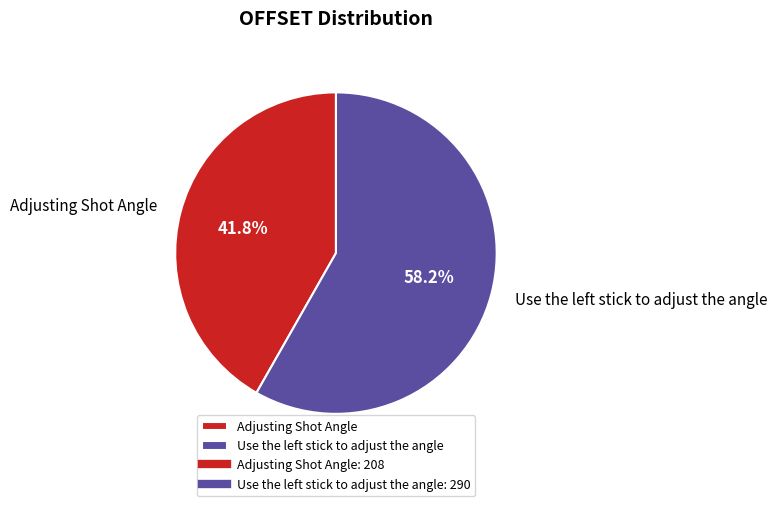

Does any single category account for the majority?

Yes